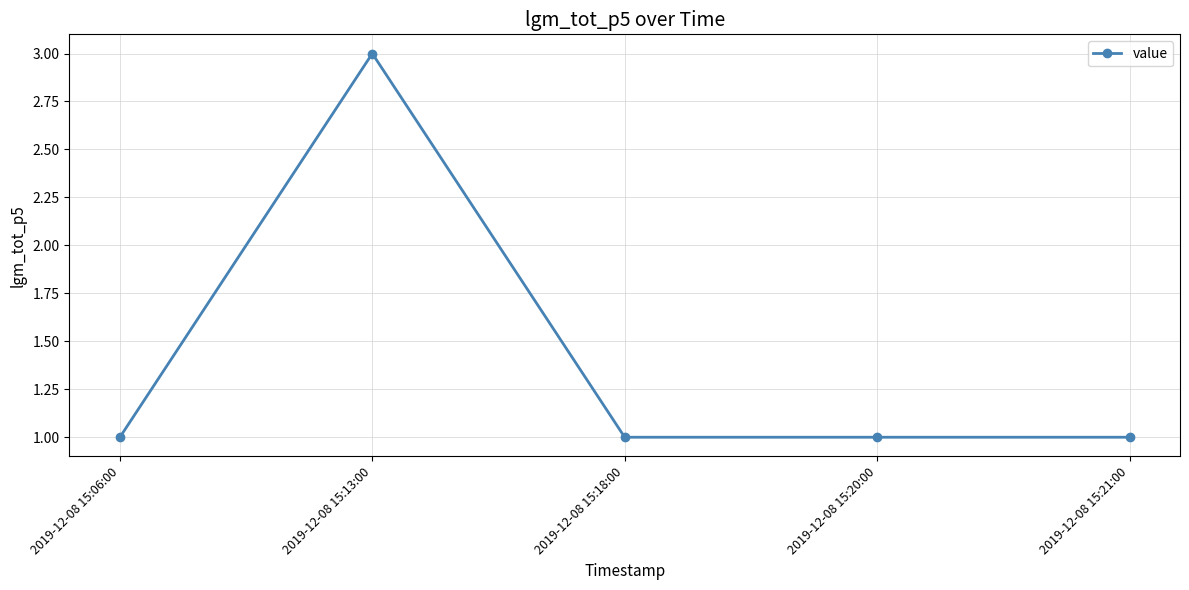

Reading left to right, transcribe all the data shown in this chart.

1	3	1	1	1